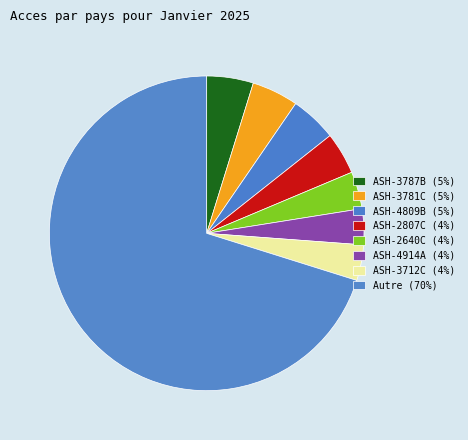

How many slices are in this pie chart?

8